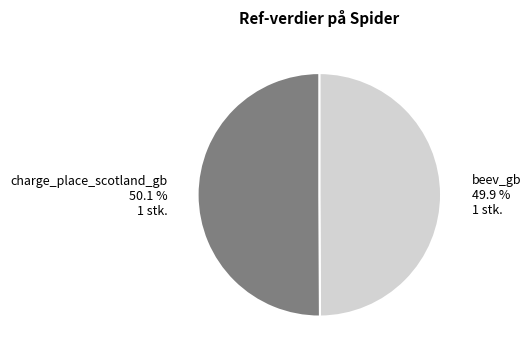

How much of the chart is everything except charge_place_scotland_gb?

49.9%